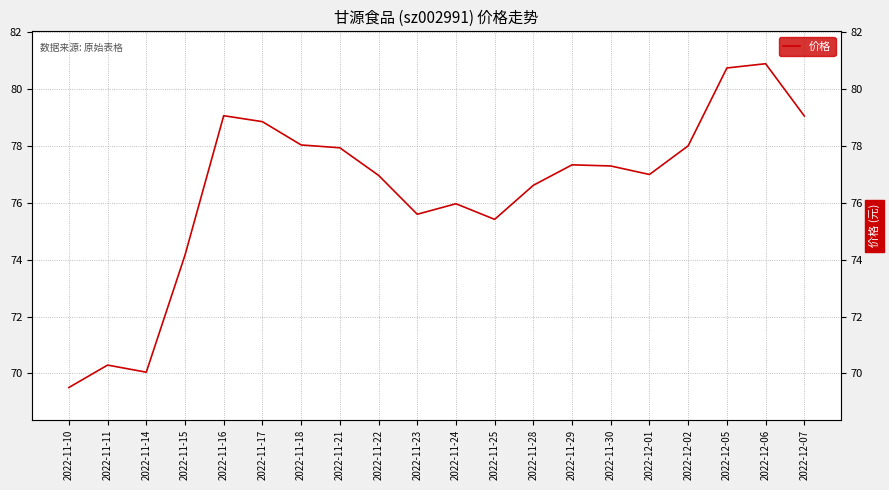

List the labels in order of value, smallest first.

2022-11-10, 2022-11-14, 2022-11-11, 2022-11-15, 2022-11-25, 2022-11-23, 2022-11-24, 2022-11-28, 2022-11-22, 2022-12-01, 2022-11-30, 2022-11-29, 2022-11-21, 2022-12-02, 2022-11-18, 2022-11-17, 2022-12-07, 2022-11-16, 2022-12-05, 2022-12-06